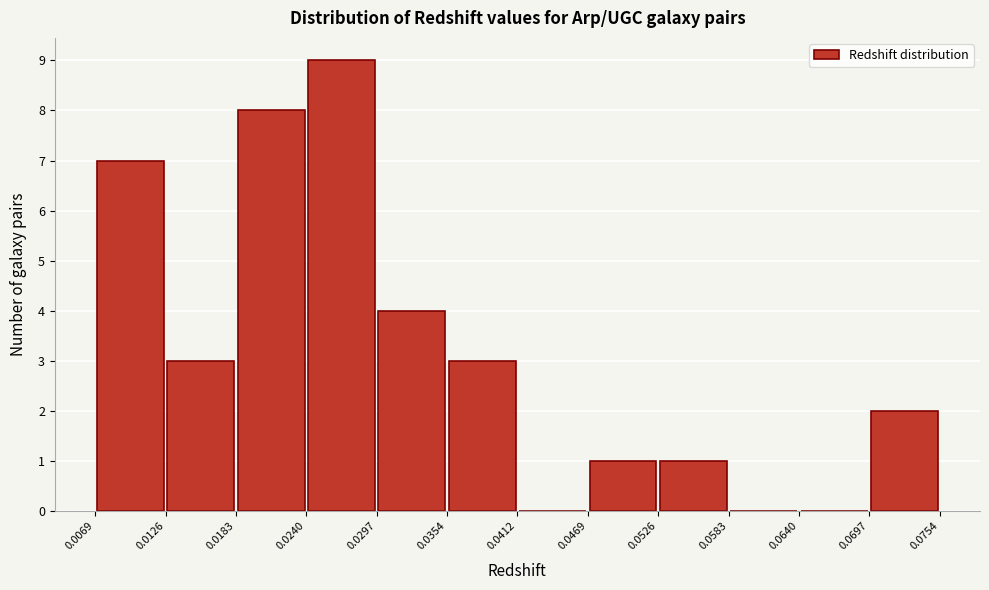

Reading left to right, transcribe this chart: for each bar, give the range it covers on the x-axis and its height. The values are not printed on the chart, so give them approximately, as read against the axis.

0.0069 to 0.0126: 7
0.0126 to 0.0183: 3
0.0183 to 0.0240: 8
0.0240 to 0.0297: 9
0.0297 to 0.0354: 4
0.0354 to 0.0412: 3
0.0412 to 0.0469: 0
0.0469 to 0.0526: 1
0.0526 to 0.0583: 1
0.0583 to 0.0640: 0
0.0640 to 0.0697: 0
0.0697 to 0.0754: 2